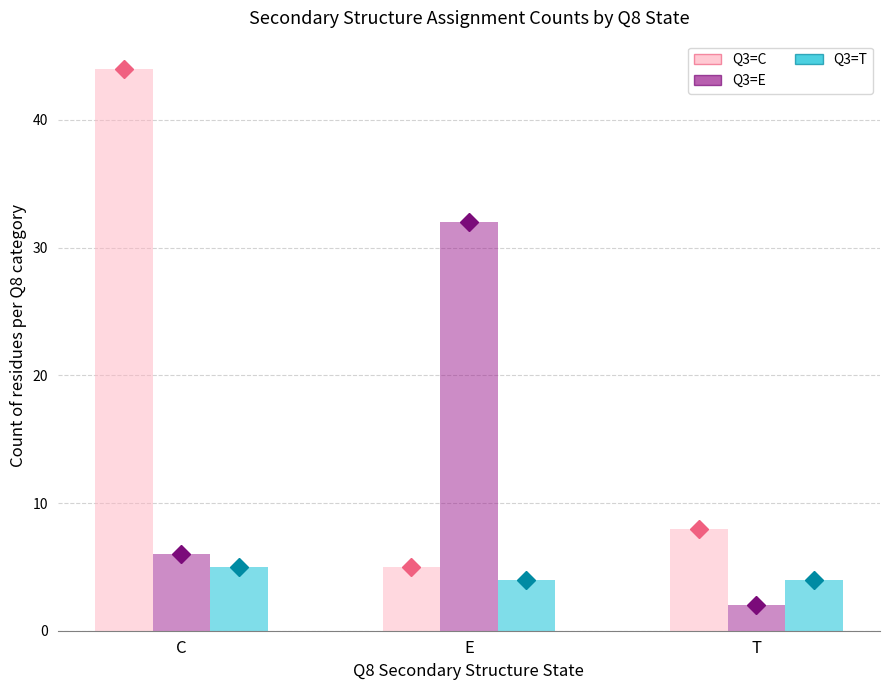

The Q3=E series shows 21 at E. True or false?

False